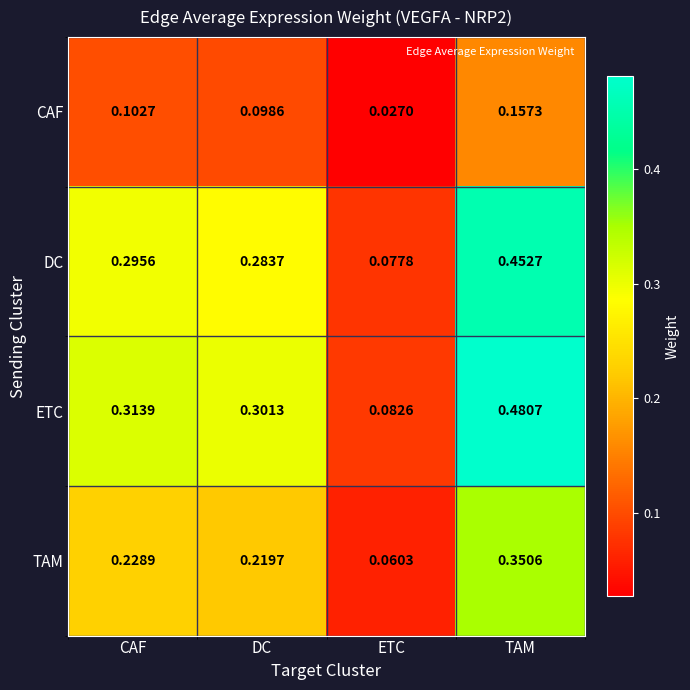

Is the value of CAF at TAM greater than the value of DC at CAF?

No